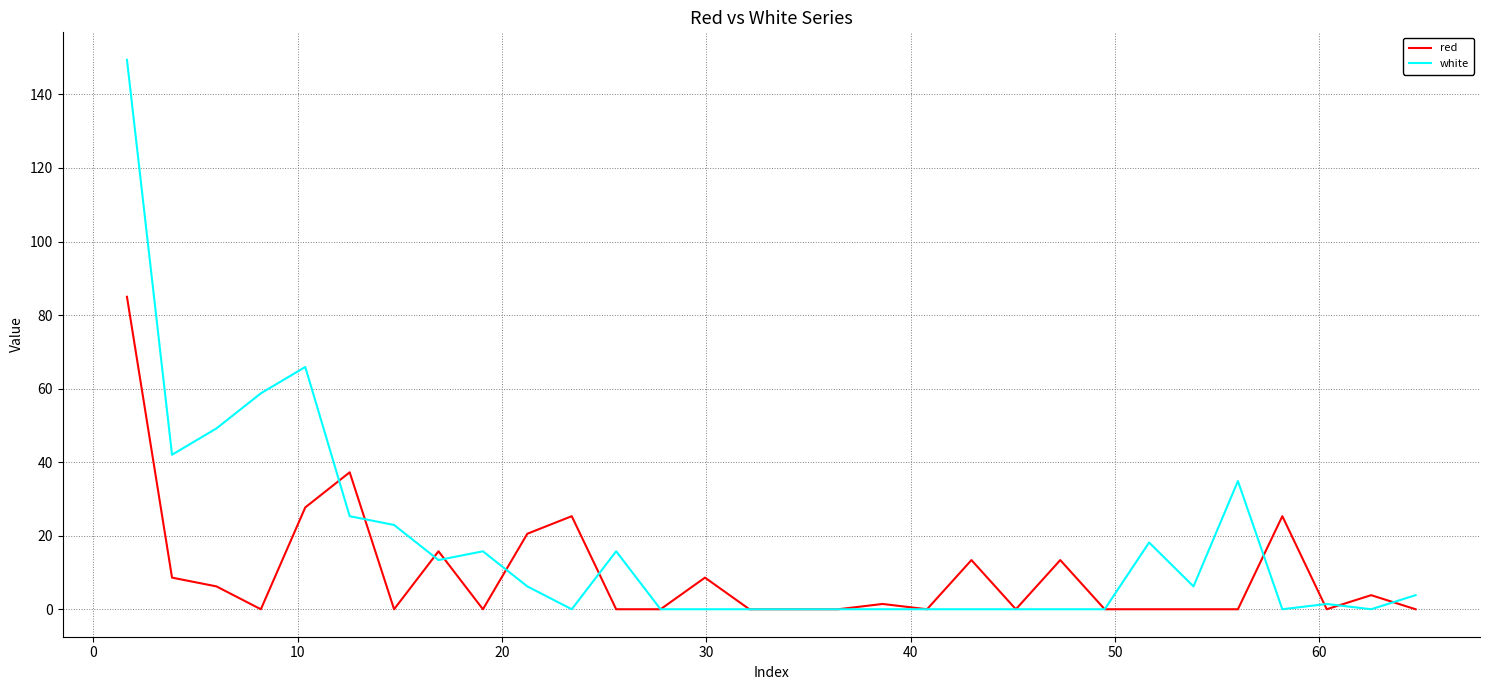

Does the chart have visible grid lines?

Yes